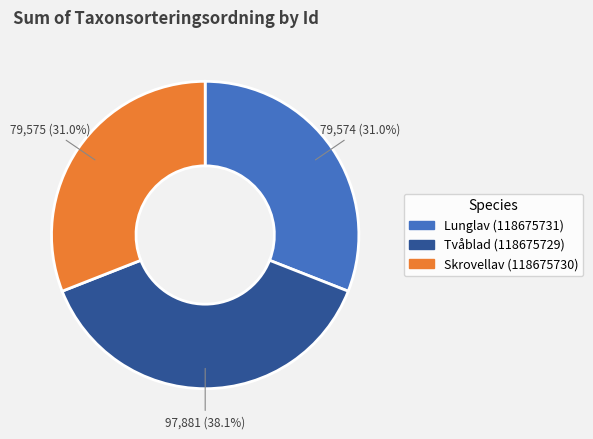

Is Skrovellav (118675730) the majority of the pie?

No